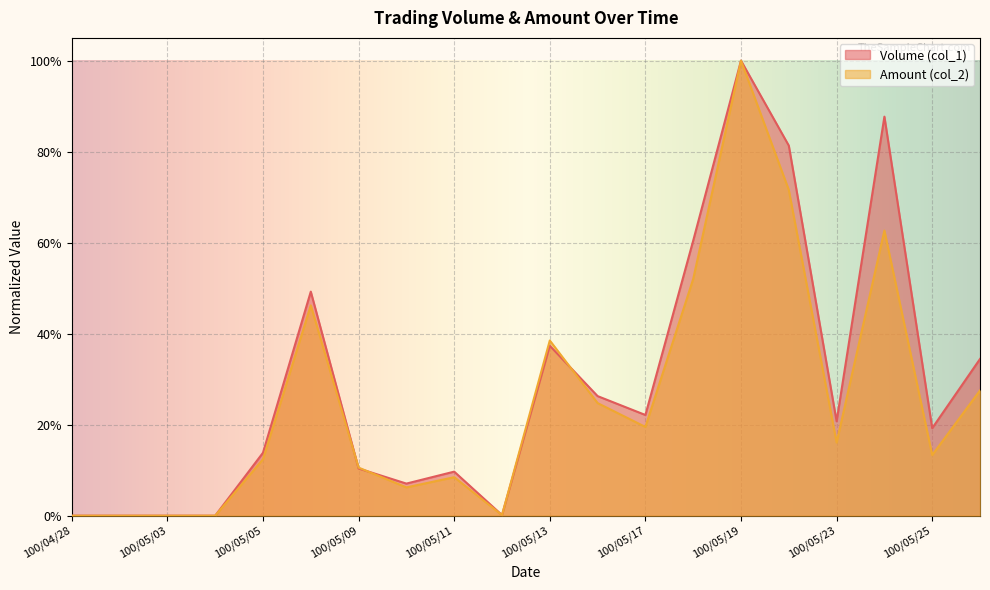

Which series has the largest total across all categories?

Volume (col_1)